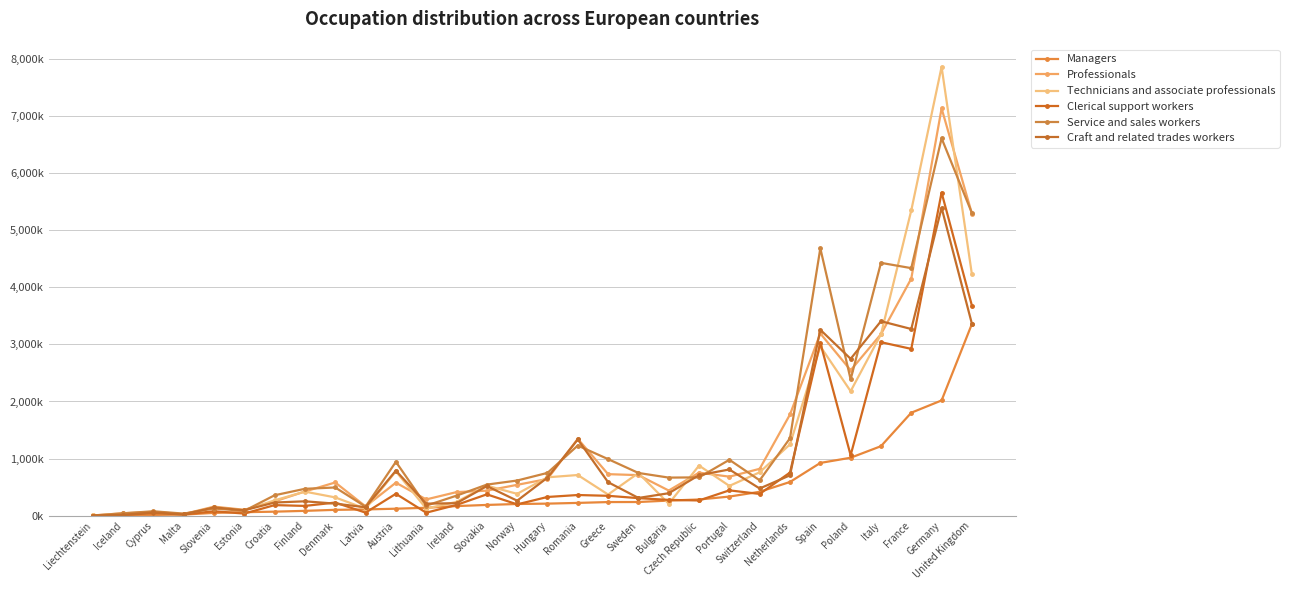

Rank the series by their maximum value, from lowest to highest.

Managers, Craft and related trades workers, Clerical support workers, Service and sales workers, Professionals, Technicians and associate professionals